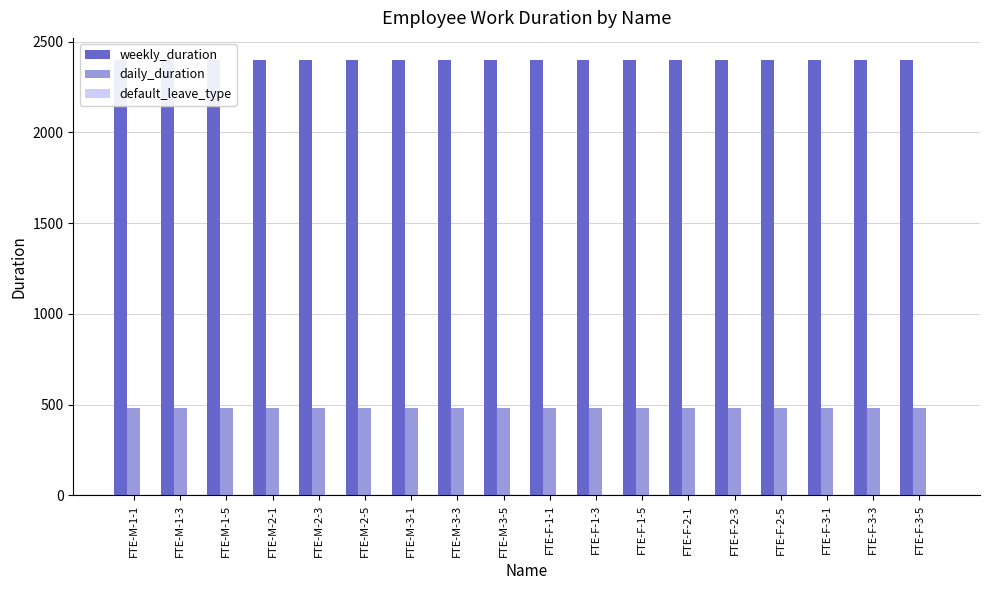

What is the label of the 15th bar from the right?

FTE-M-2-1